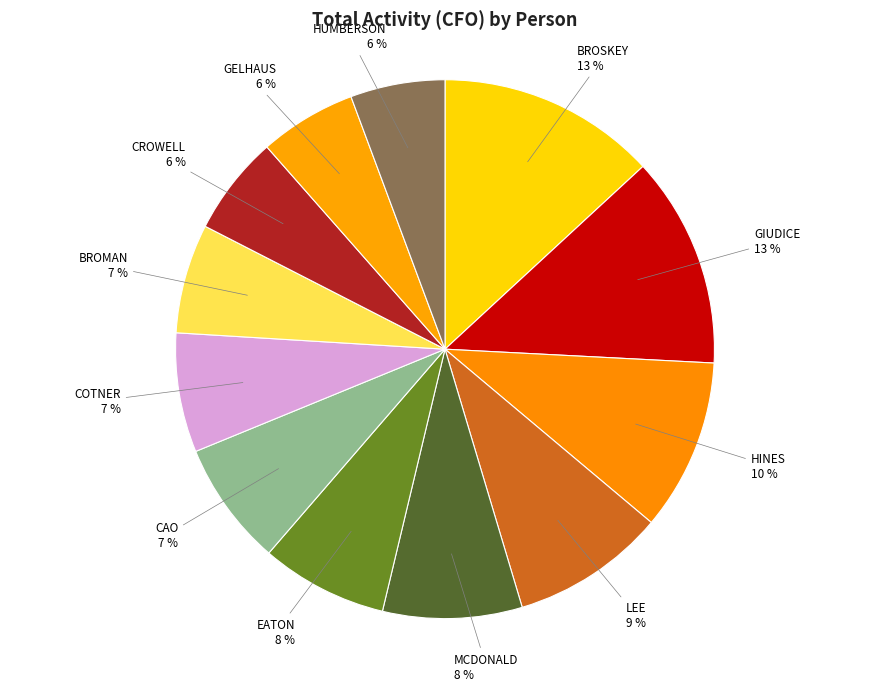

To the nearest percent, what is the difference between the largest and smallest slice percentages?

7%